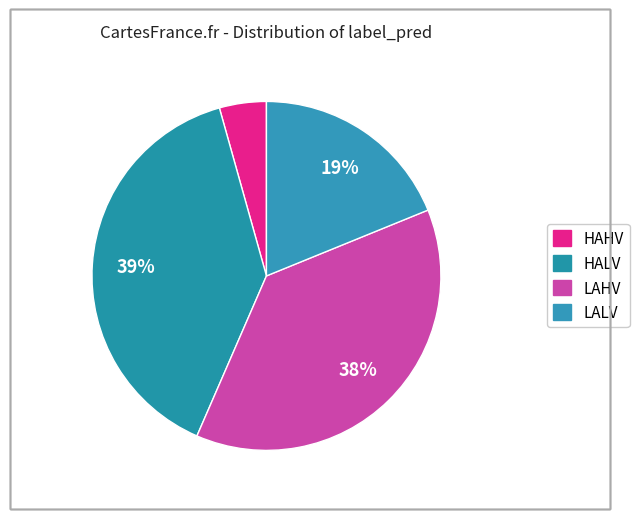

How many segments does this pie chart have?

4